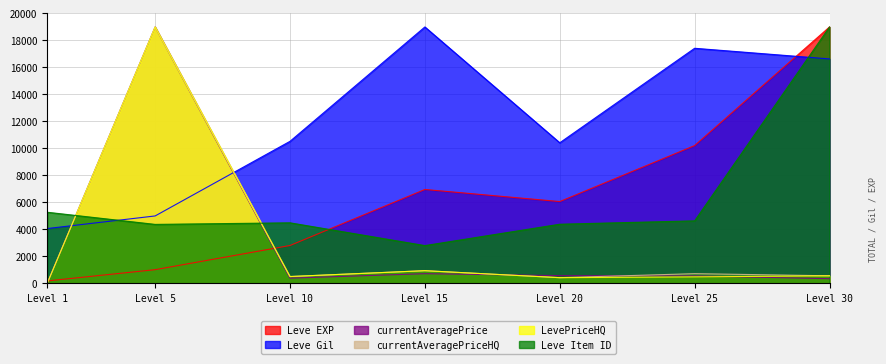

At which label is LevePriceHQ closest to 9500?

Level 15